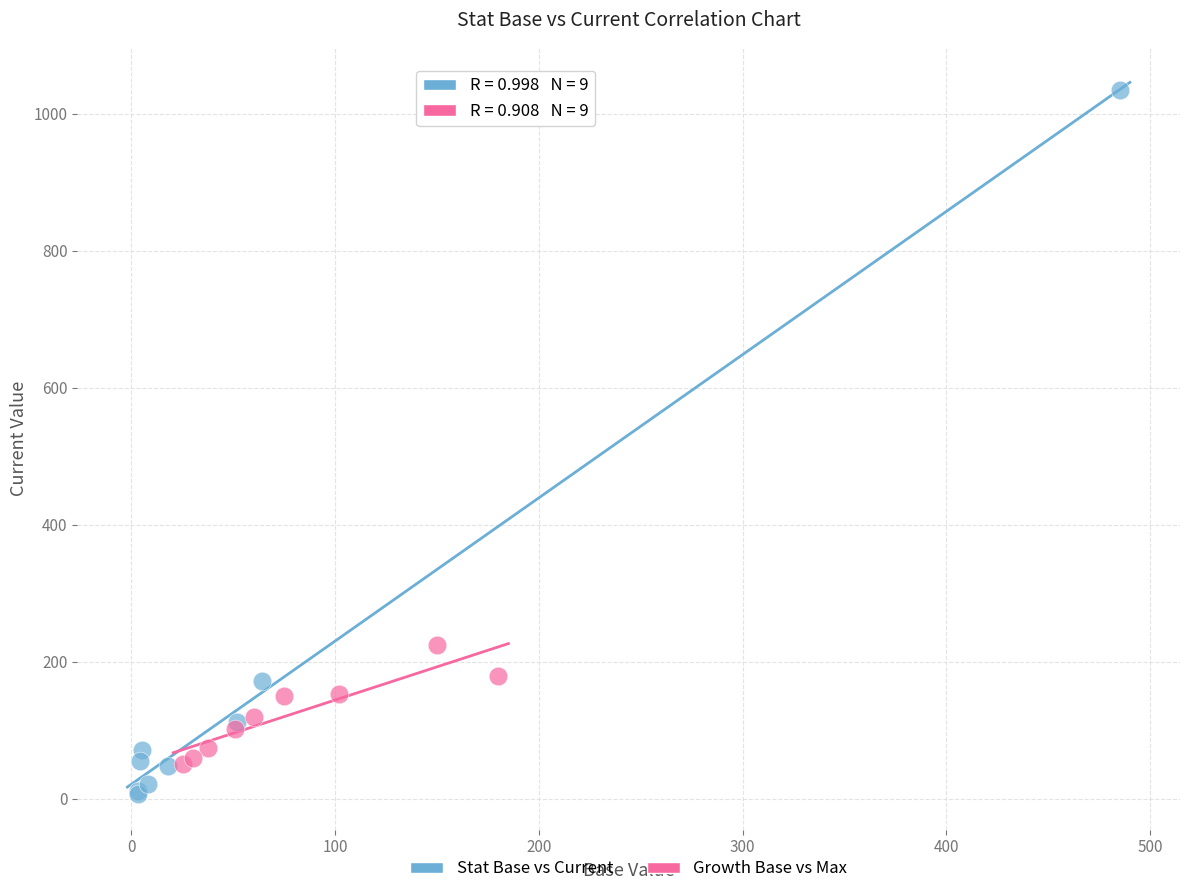

Which series reaches the minimum Y coordinate?

Stat Base vs Current